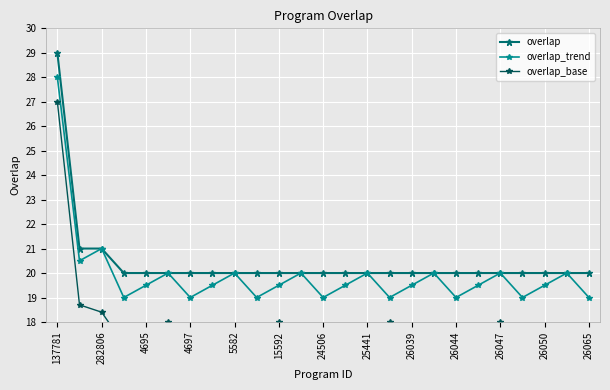

True or false: overlap_trend and overlap_base intersect in this chart.

False